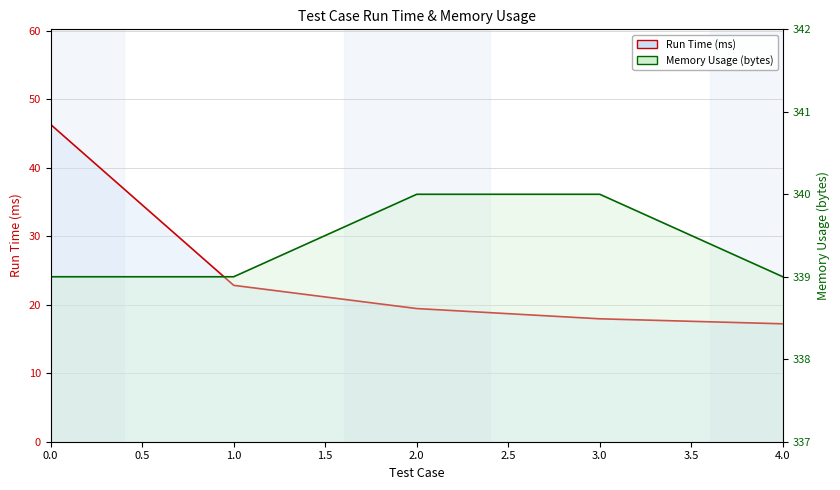

At 3, list the series in order from largest to smallest.

Memory Usage (bytes), Run Time (ms)